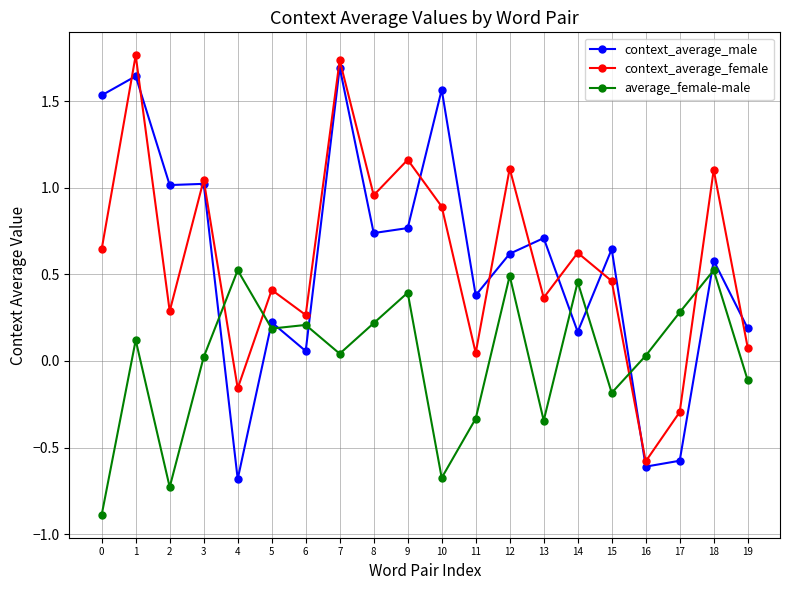

What is the value of the context_average_male point at the 5th from the left?

-0.7